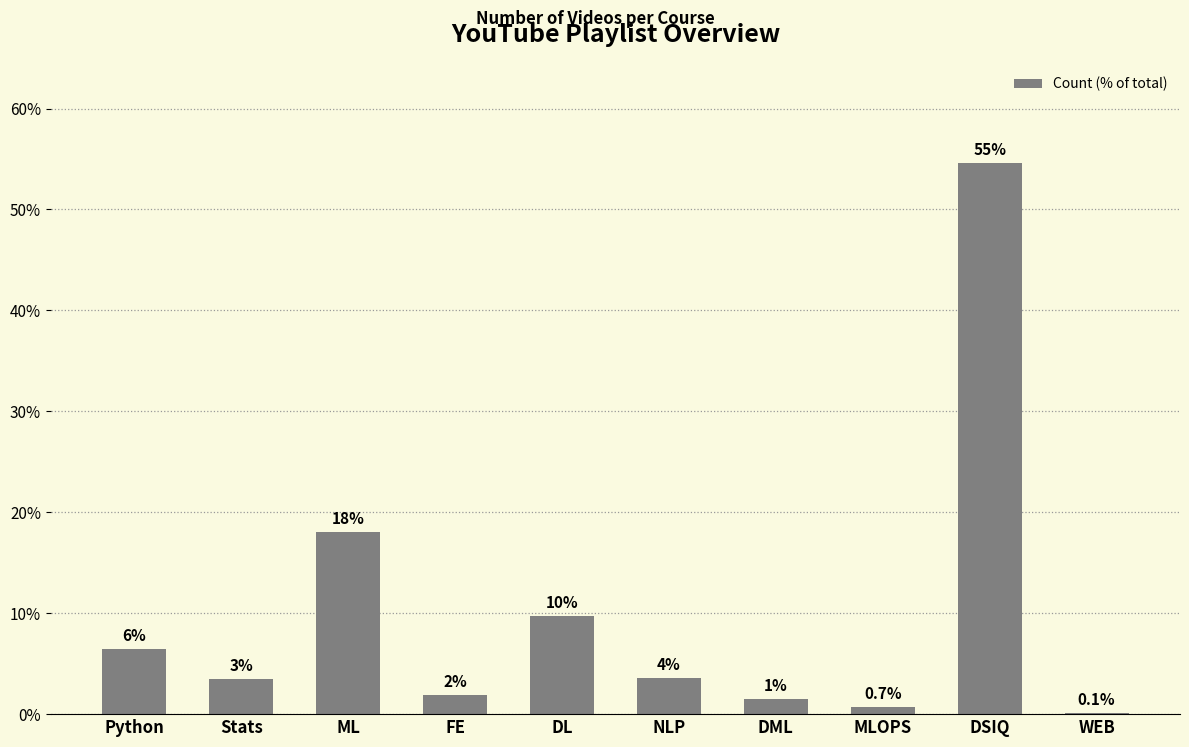

What position from the right is DL?

6